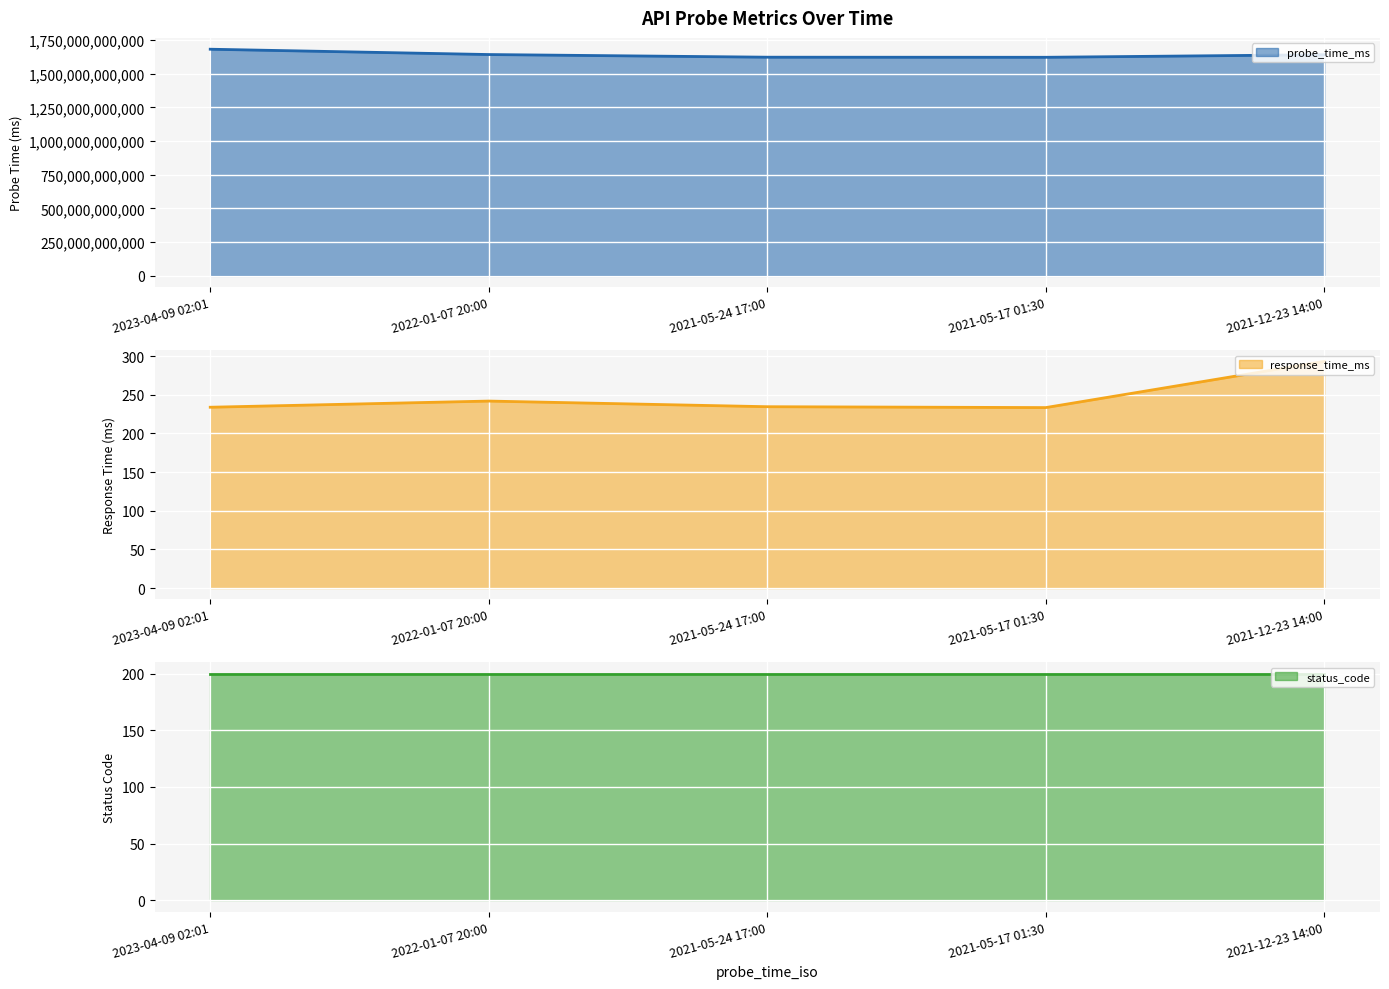

Is it true that probe_time_ms equals 1621215038292.0 at 2021-05-17 01:30?

True